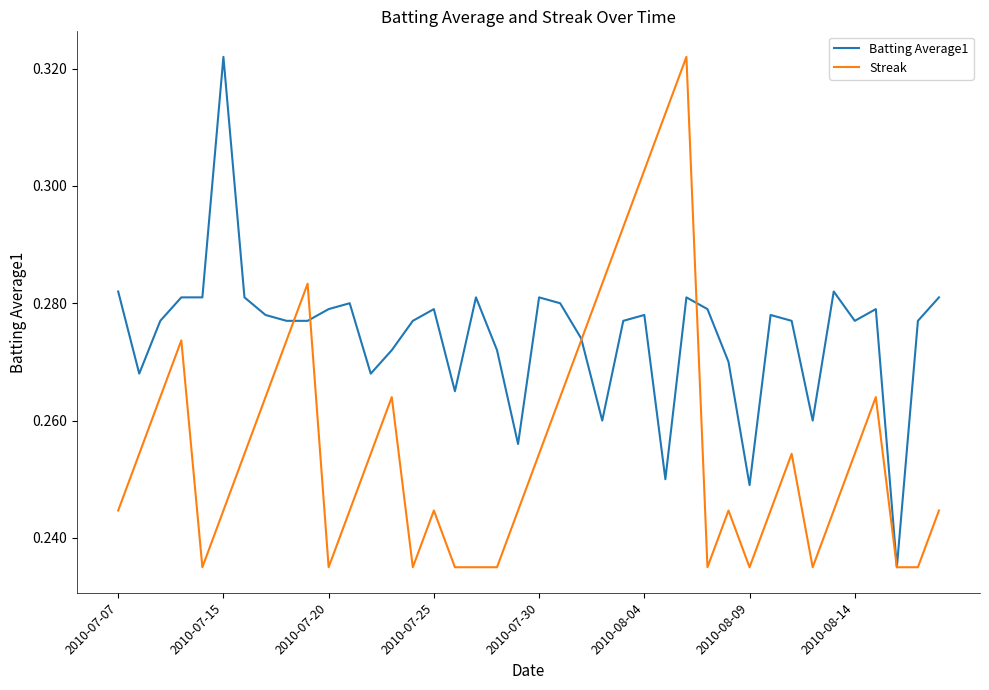

List the series in order of their overall mean, highest first.

Batting Average1, Streak